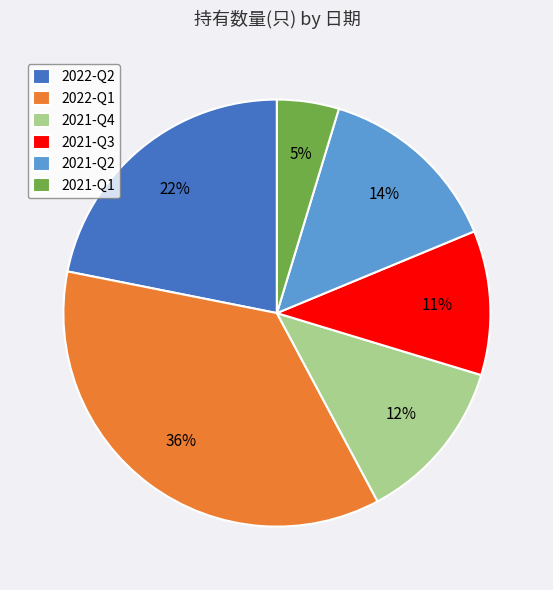

True or false: 2021-Q3 accounts for 18% of the total.

False